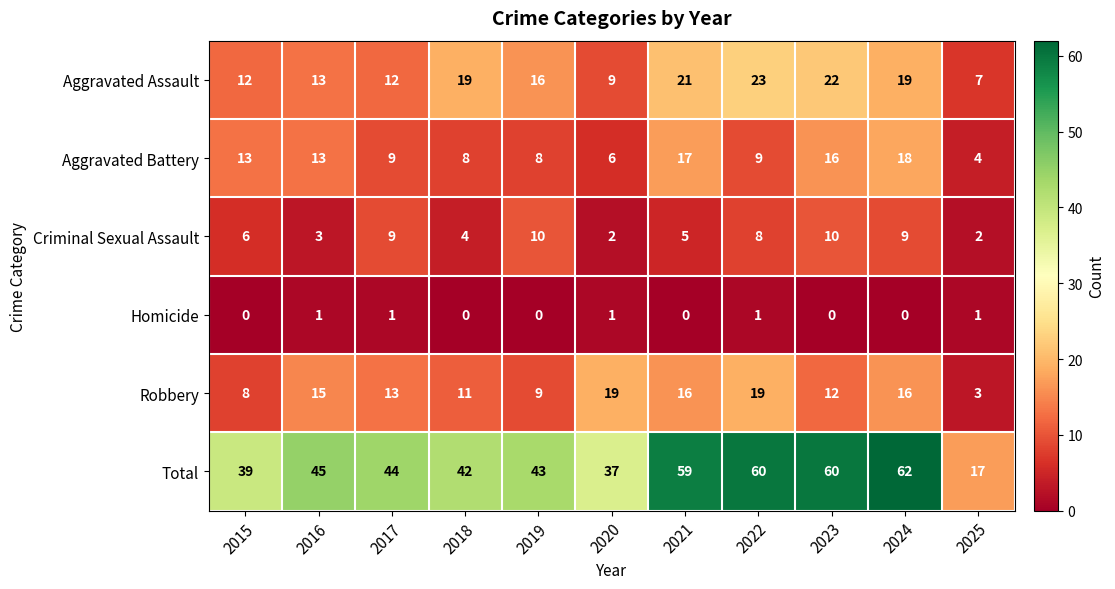

At which category does the chart reach its peak across all series?

2024